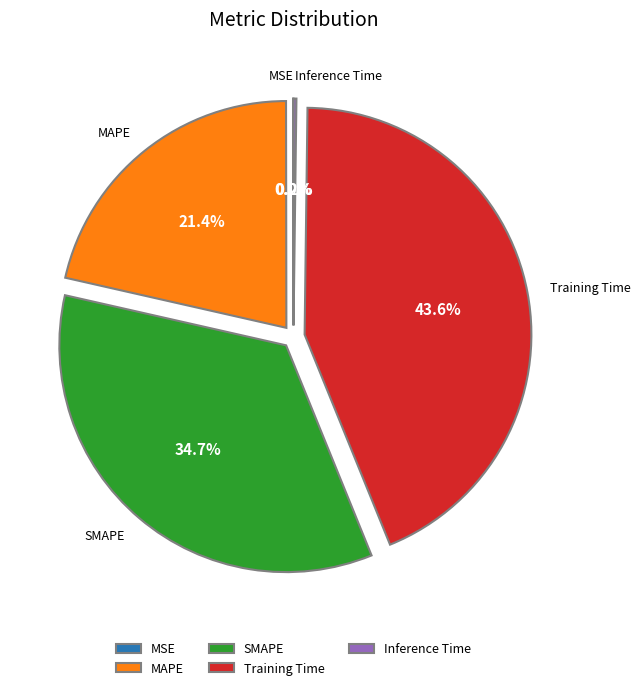

Does any single category account for the majority?

No